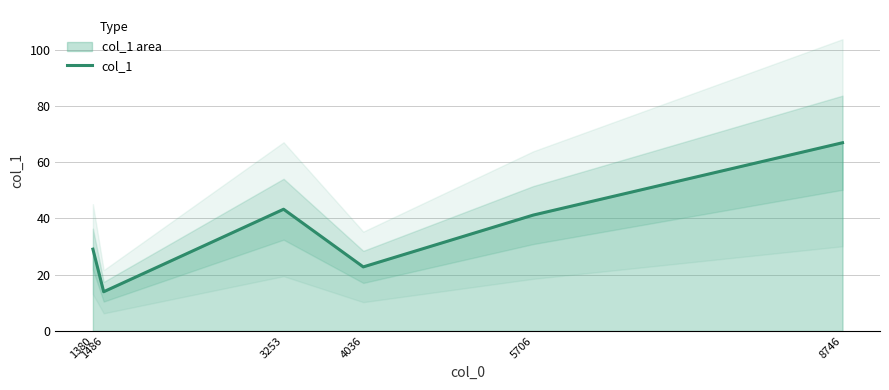

What is the difference between the second highest and second lowest values?

20.5